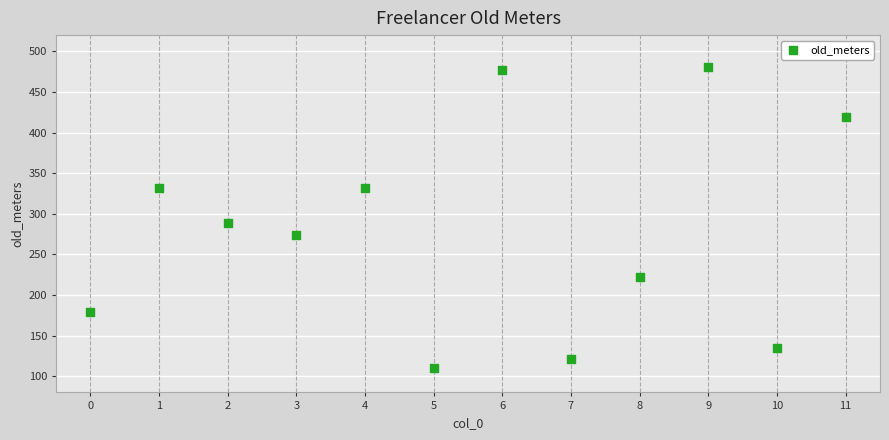

What Y value in the scatter plot is closest to 295?

289